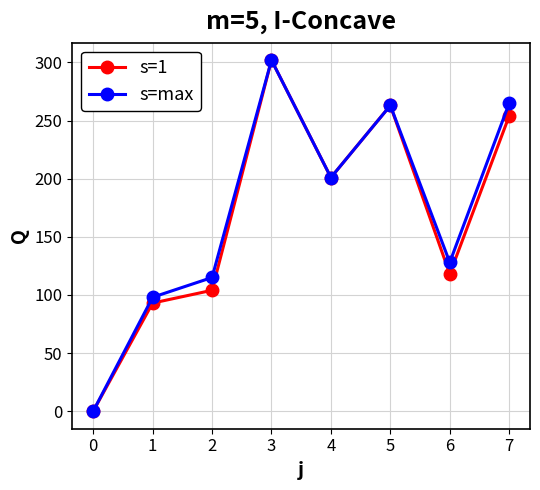

In s=max, how many points are higher than both neighbors (excluding endpoints)?

2